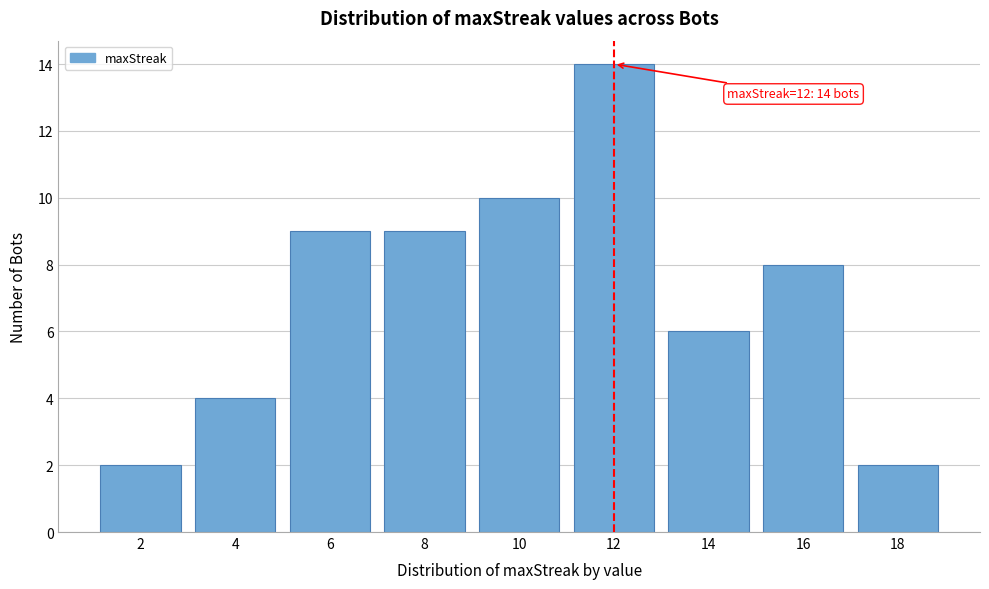

Reading left to right, what are all the values shown in this chart?

2	4	9	9	10	14	6	8	2